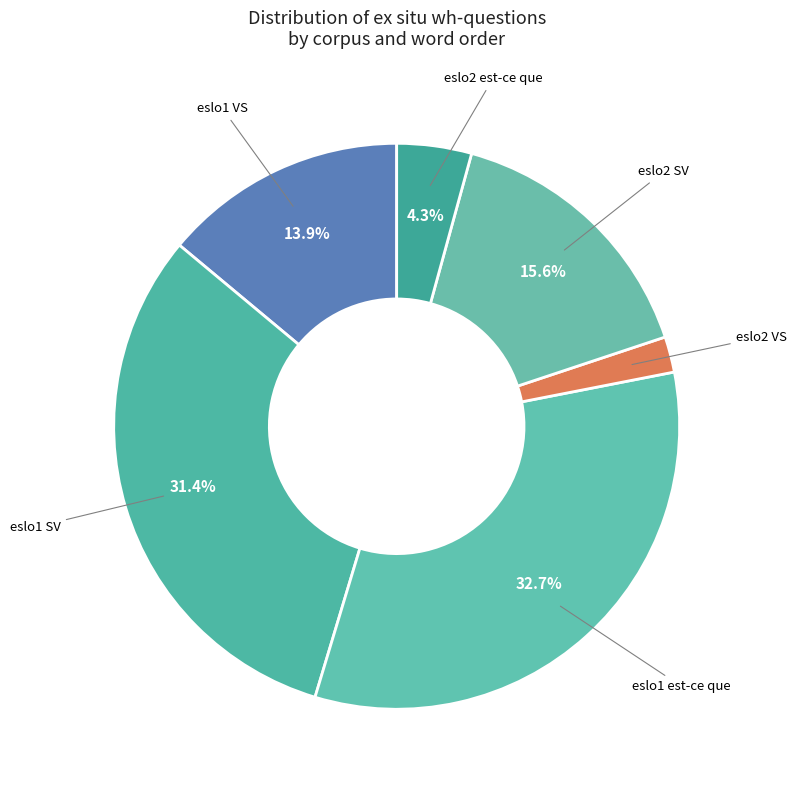

To the nearest percent, what portion does eslo2 VS represent?

2%